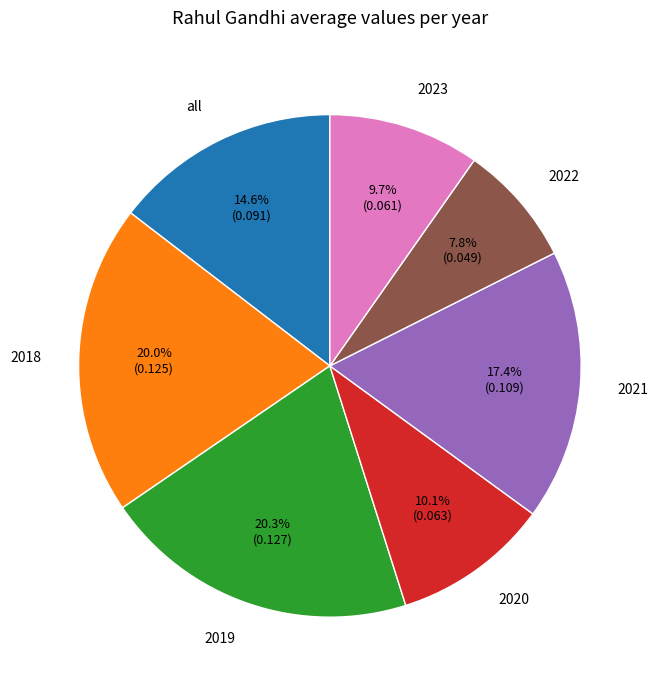

What percentage is the all slice, to the nearest percent?

15%